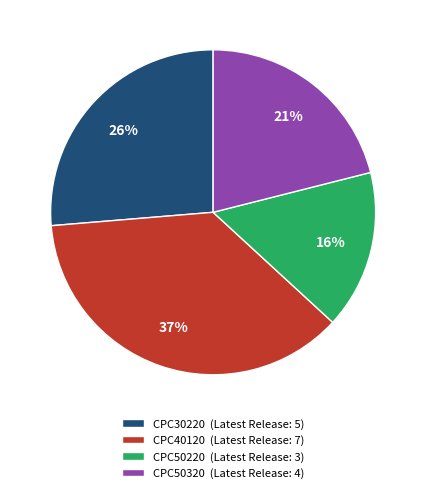

To the nearest percent, what is the combined percentage of CPC50320 and CPC30220?

47%